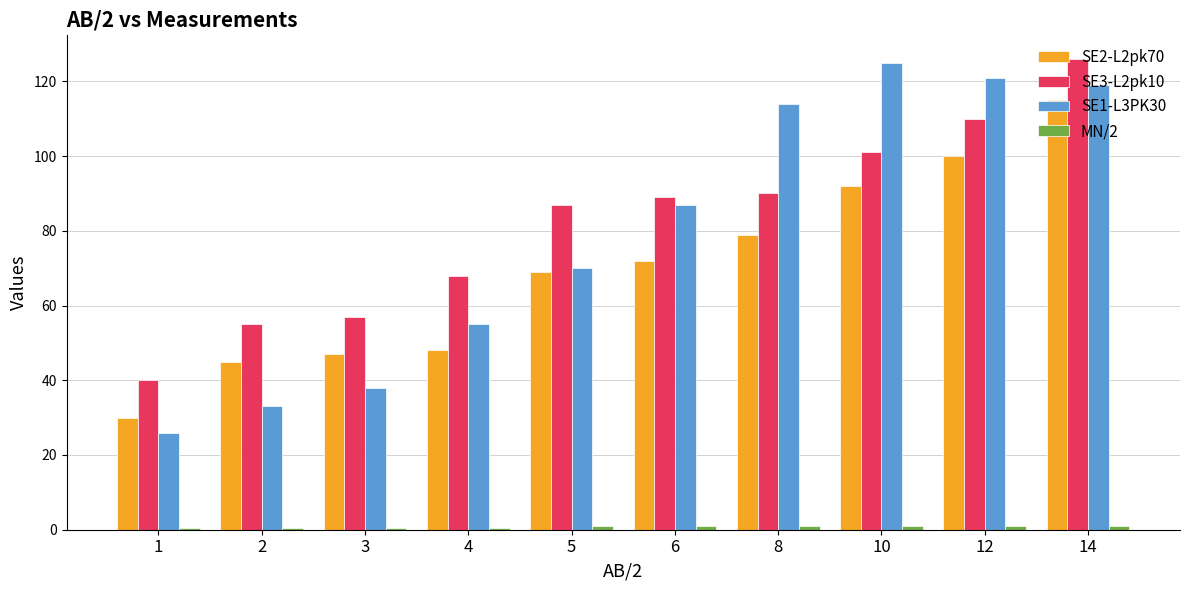

How many bars are there in each group?

4